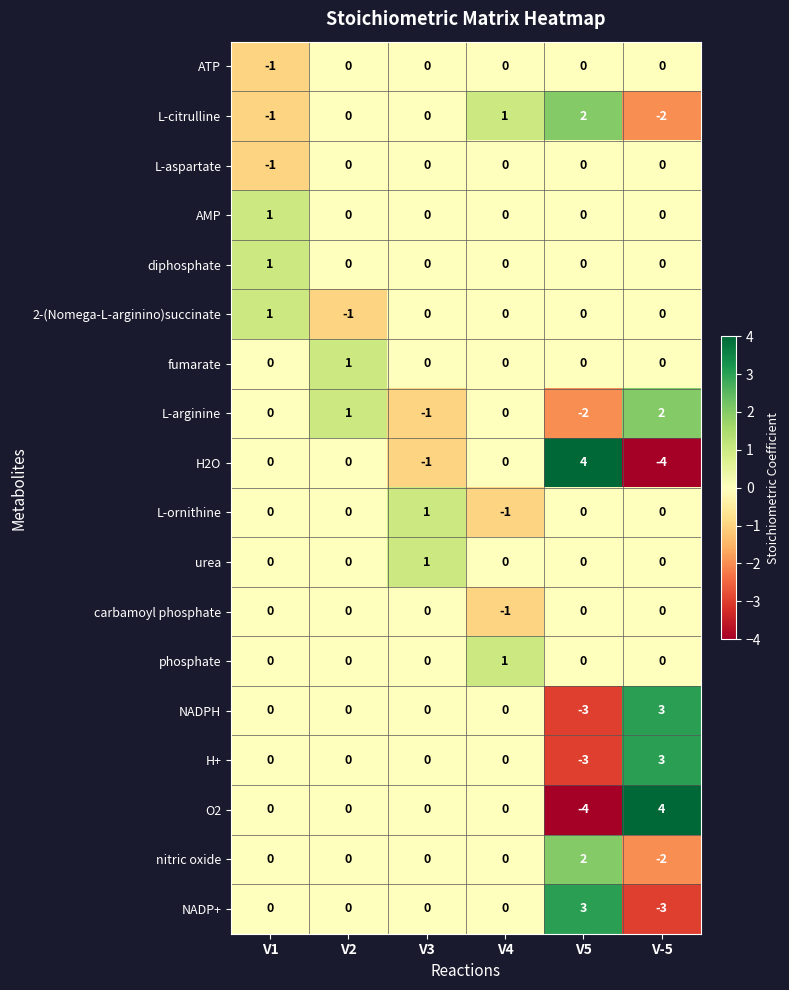

How many series are shown in this chart?

18